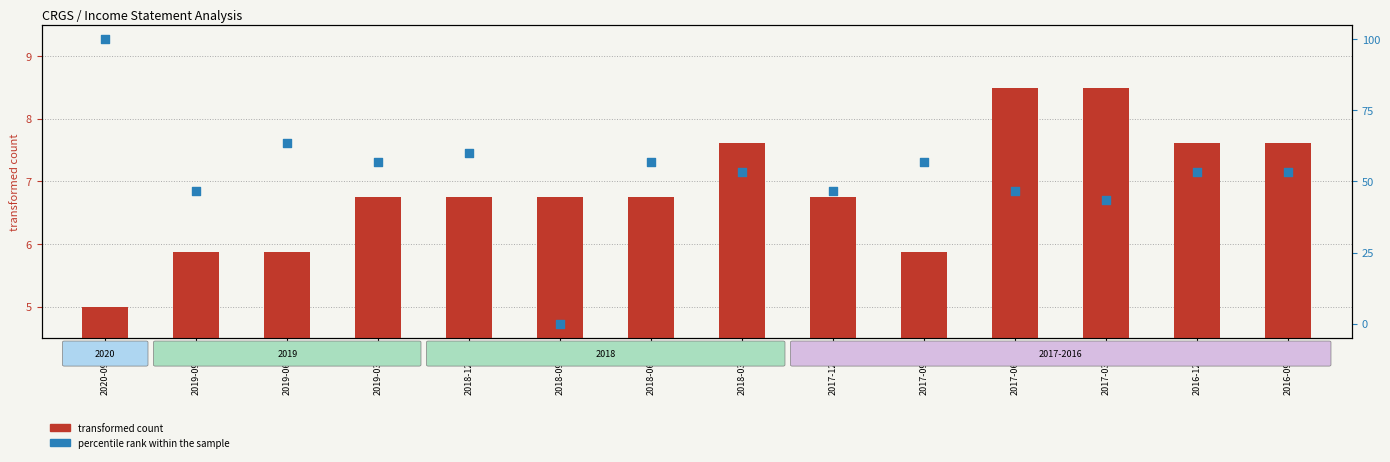

Which series has the largest total across all categories?

percentile rank within the sample